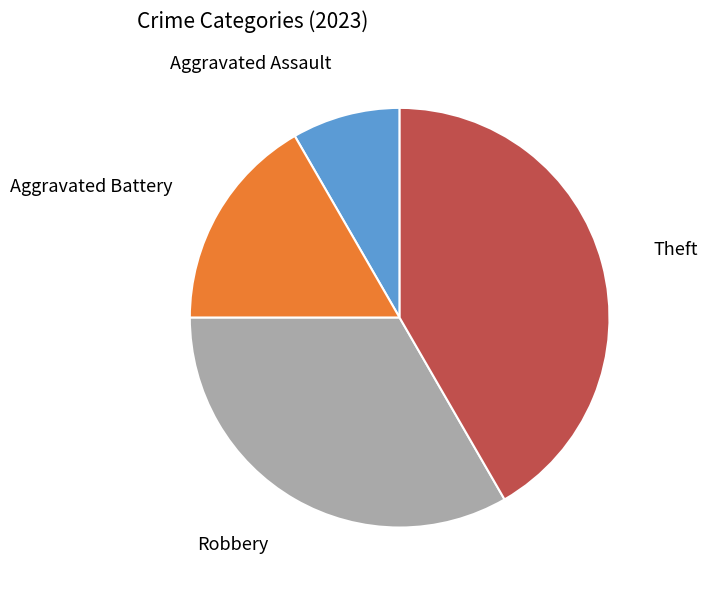

Is it true that Theft is 42% of the pie?

True